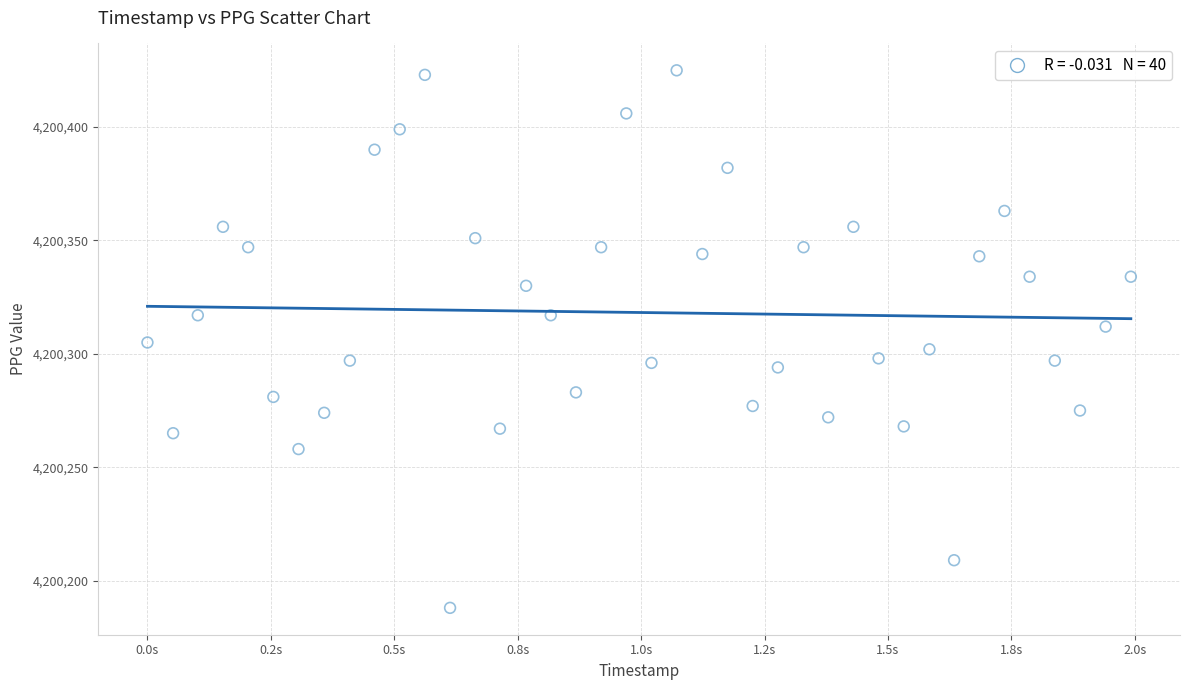

What is the range of Y values (max minus min)?

237